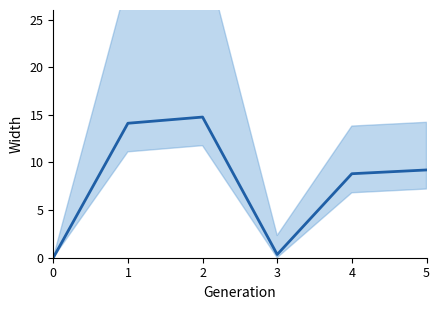

What is the difference between the maximum and second lowest values?

14.4